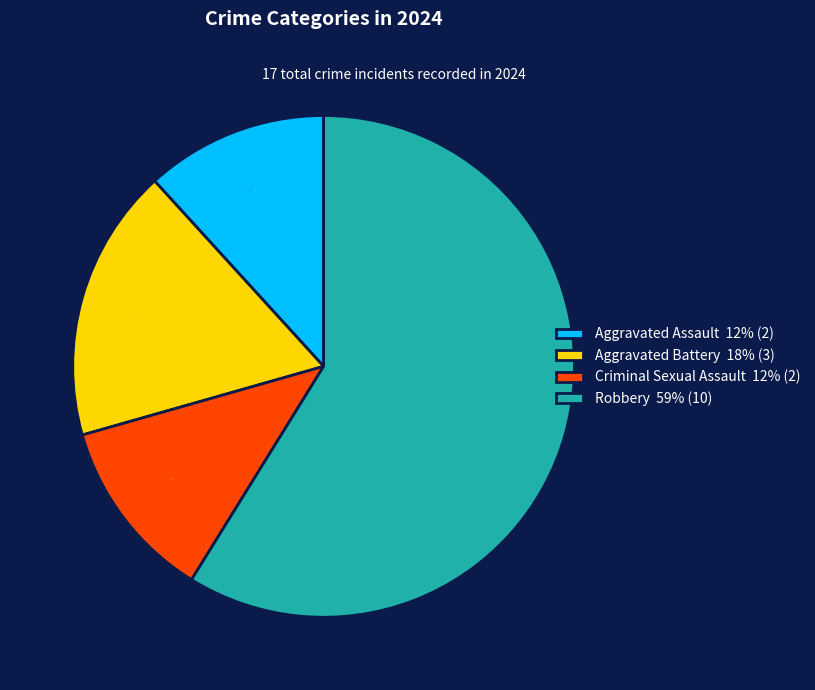

Do Criminal Sexual Assault 12% (2) and Aggravated Battery 18% (3) together represent more than half of the pie?

No